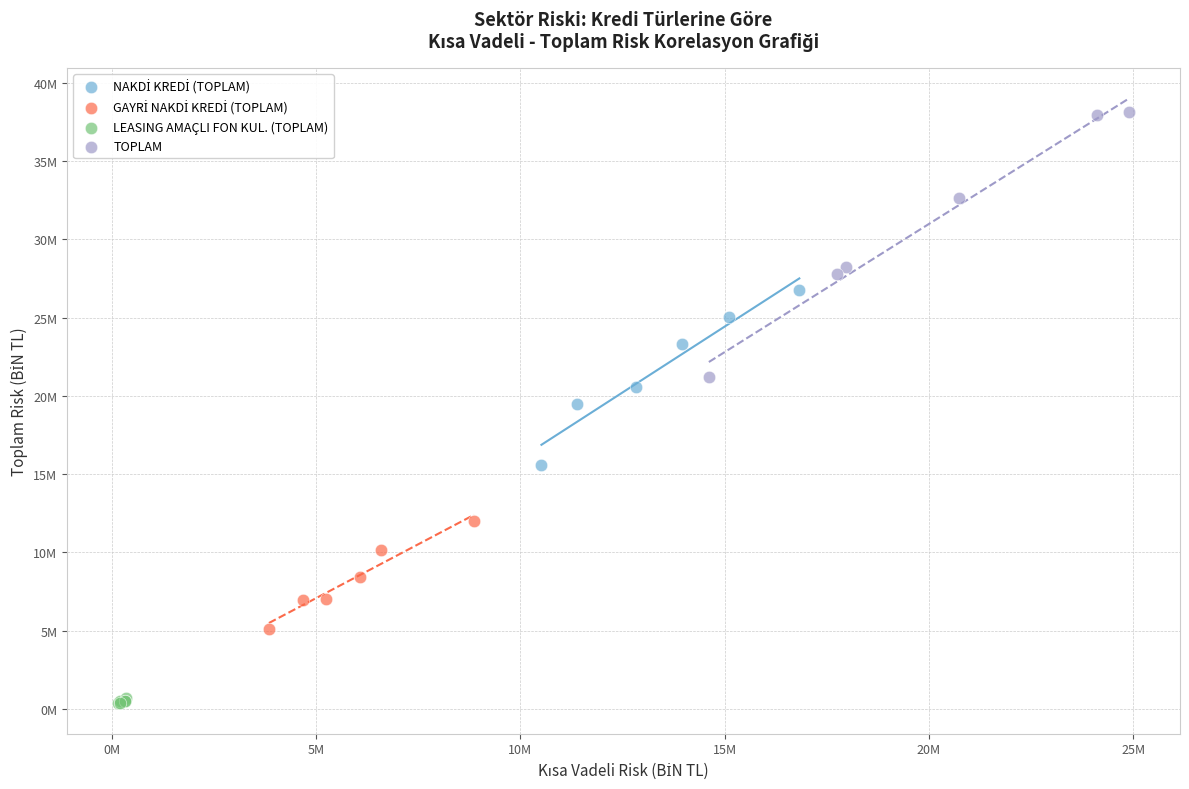

Which series has the widest spread of Y values?

TOPLAM